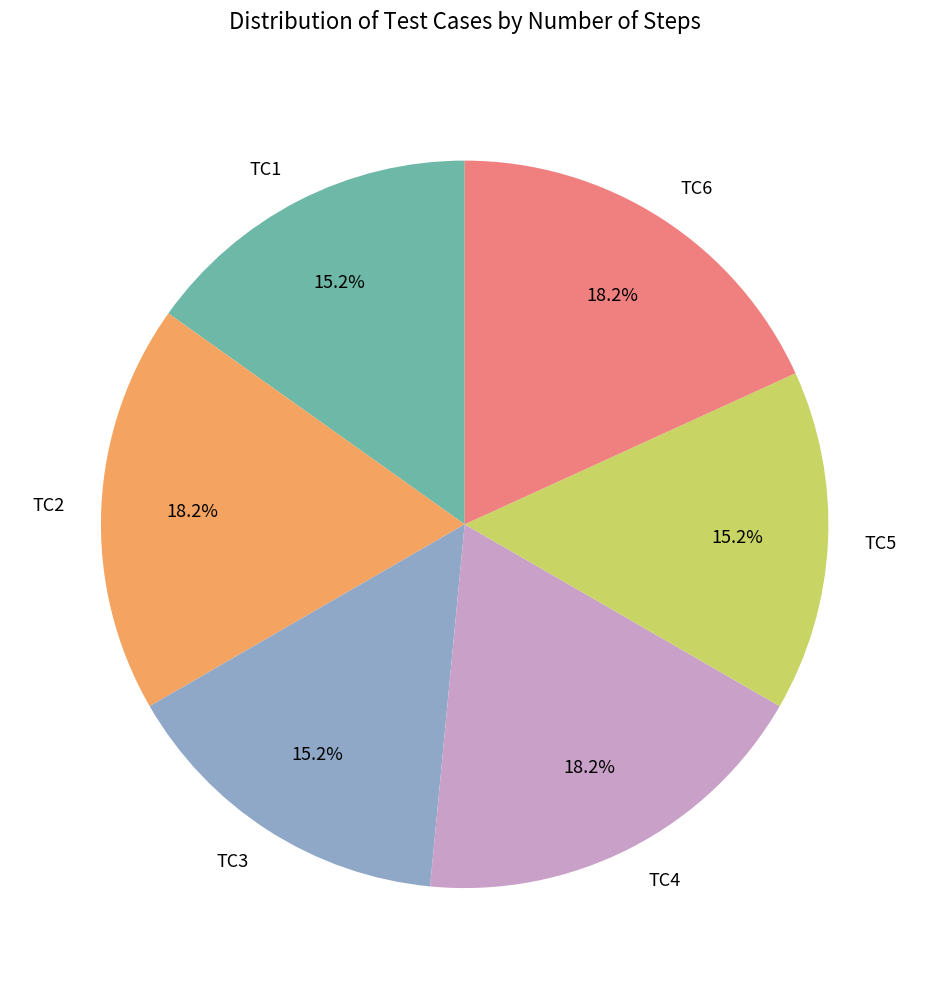

To the nearest percent, what is the average slice percentage?

17%